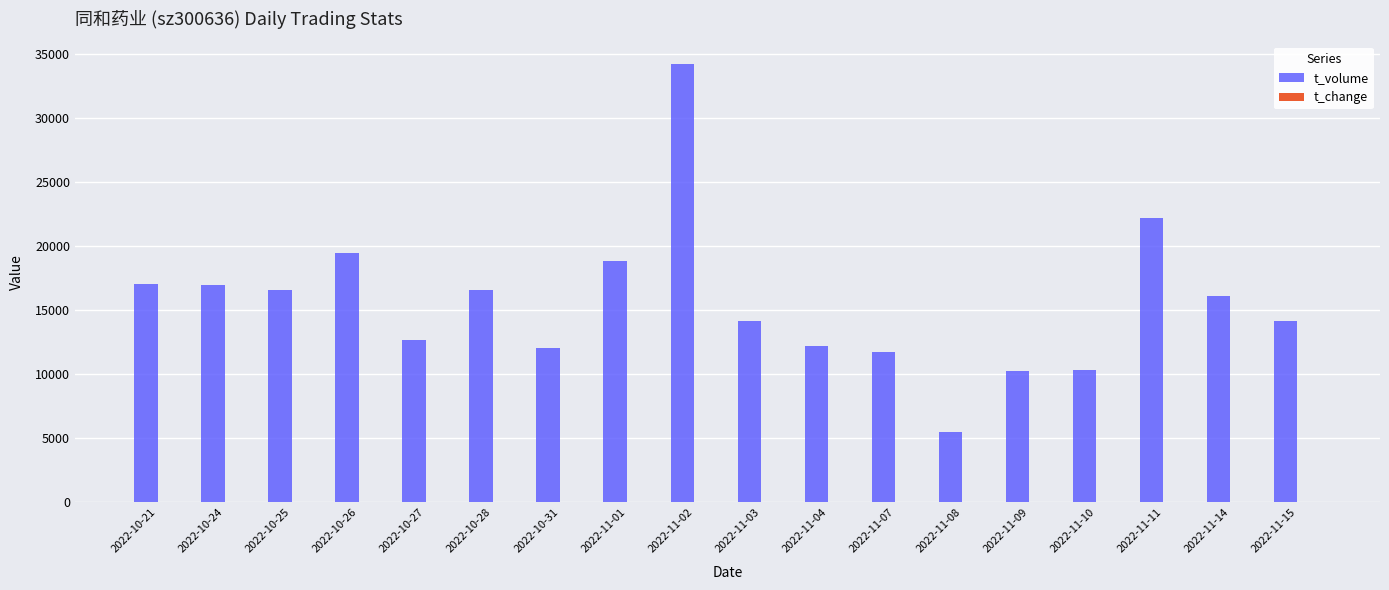

At which category is the sum across all series the highest?

2022-11-02